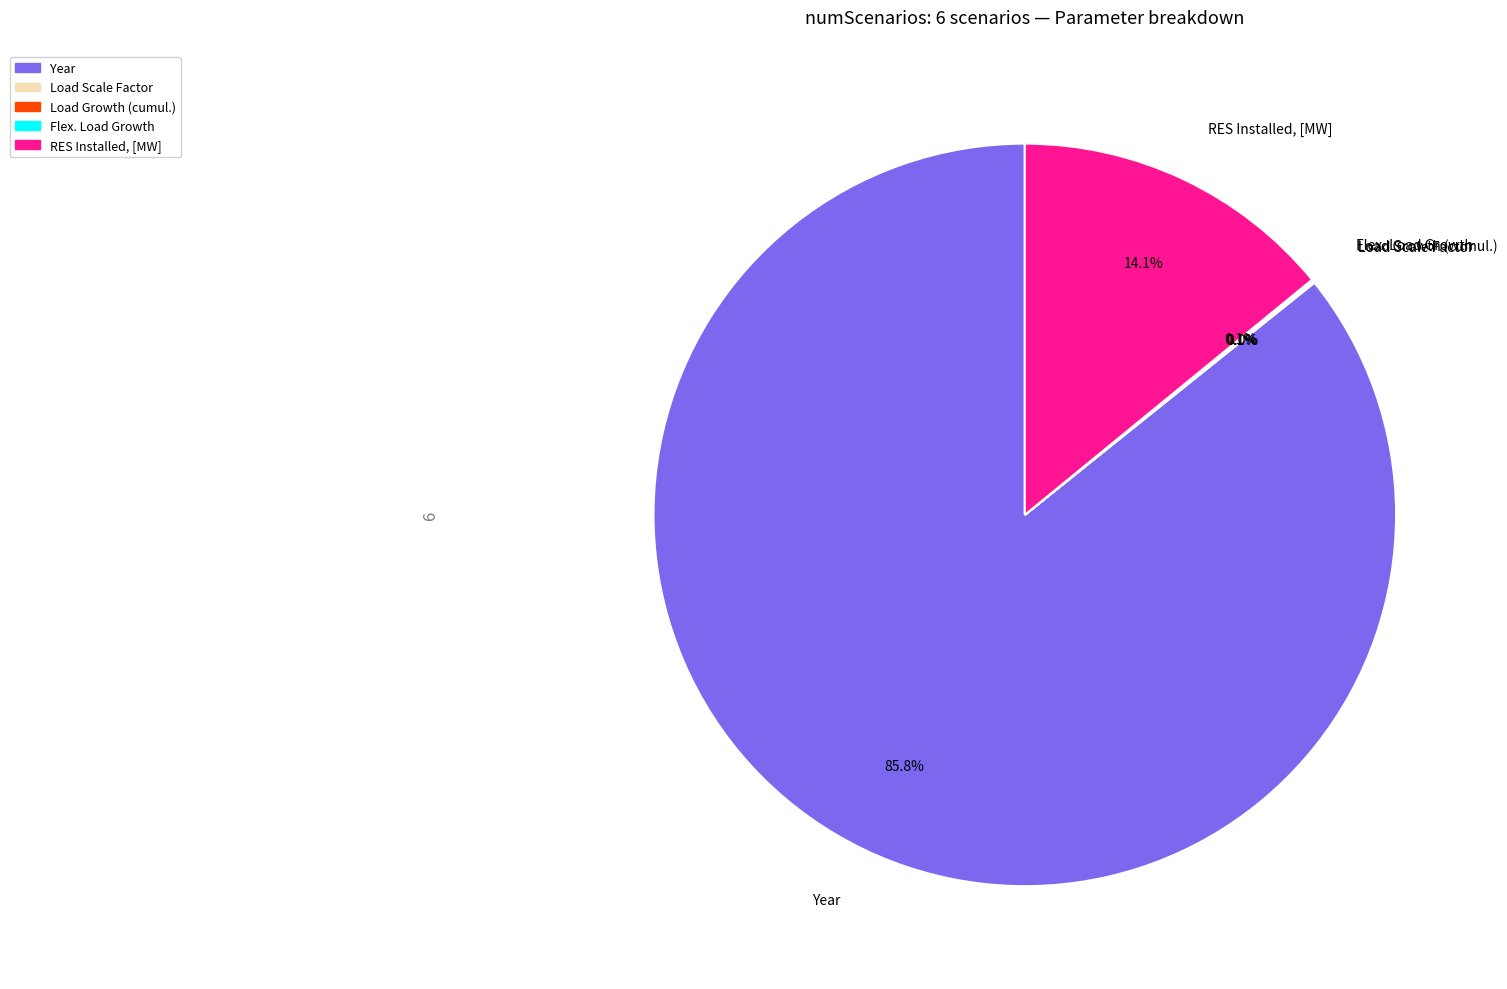

Is there a majority slice in this chart?

Yes